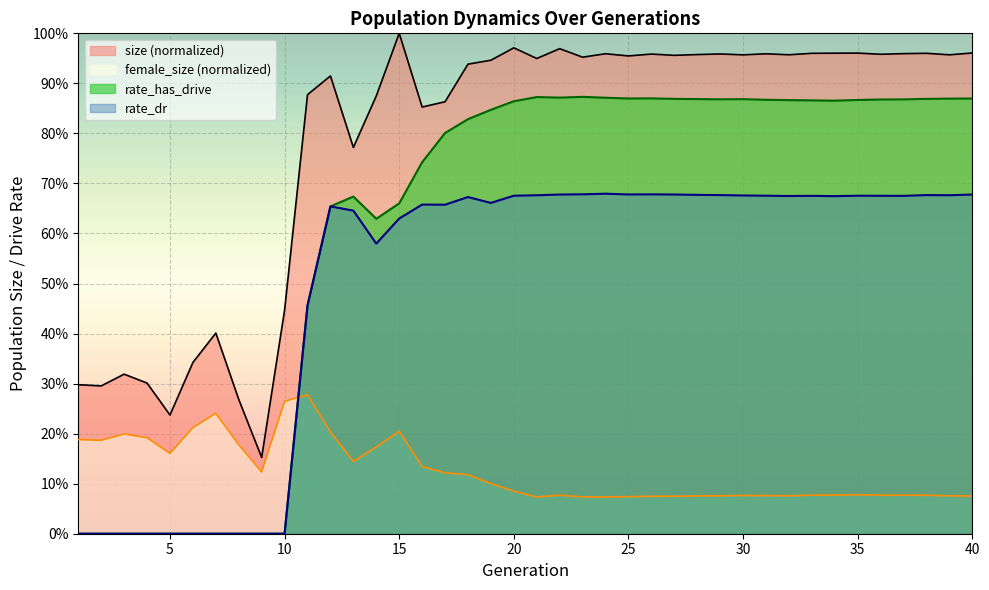

Reading right to left, extract all data points from this chart.

size: 1.0	1.0	1.0	1.0	1.0	1.0	1.0	1.0	1.0	1.0	1.0	1.0	1.0	1.0	1.0	1.0	1.0	1.0	1.0	0.9	1.0	0.9	0.9	0.9	0.9	1.0	0.9	0.8	0.9	0.9	0.4	0.2	0.3	0.4	0.3	0.2	0.3	0.3	0.3	0.3
female_size: 0.1	0.1	0.1	0.1	0.1	0.1	0.1	0.1	0.1	0.1	0.1	0.1	0.1	0.1	0.1	0.1	0.1	0.1	0.1	0.1	0.1	0.1	0.1	0.1	0.1	0.2	0.2	0.1	0.2	0.3	0.3	0.1	0.2	0.2	0.2	0.2	0.2	0.2	0.2	0.2
rate_has_drive: 0.9	0.9	0.9	0.9	0.9	0.9	0.9	0.9	0.9	0.9	0.9	0.9	0.9	0.9	0.9	0.9	0.9	0.9	0.9	0.9	0.9	0.8	0.8	0.8	0.7	0.7	0.6	0.7	0.7	0.5	0.0	0.0	0.0	0.0	0.0	0.0	0.0	0.0	0.0	0.0
rate_dr: 0.7	0.7	0.7	0.7	0.7	0.7	0.7	0.7	0.7	0.7	0.7	0.7	0.7	0.7	0.7	0.7	0.7	0.7	0.7	0.7	0.7	0.7	0.7	0.7	0.7	0.6	0.6	0.6	0.7	0.5	0.0	0.0	0.0	0.0	0.0	0.0	0.0	0.0	0.0	0.0